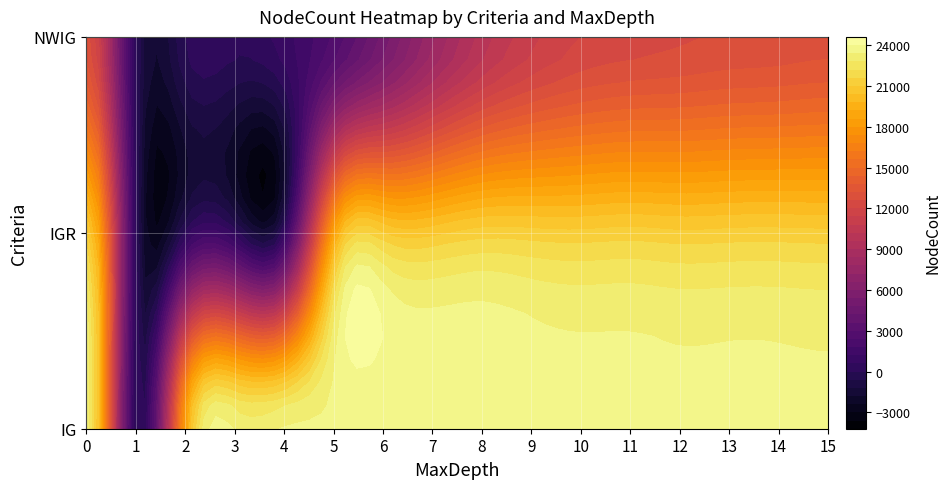

Reading left to right, extract all data points from this chart.

IG: 23451	1	18417	23350	23451	23462	23462	23464	23457	23463	23477	23451	23456	23466	23453	23453
IGR: 21163	1	118	269	354	18487	21053	20820	21305	21241	21165	21272	21135	21203	21227	21174
NWIG: 12992	1	7	191	934	2501	4982	7643	9823	11205	12001	12345	12500	12700	12800	12992